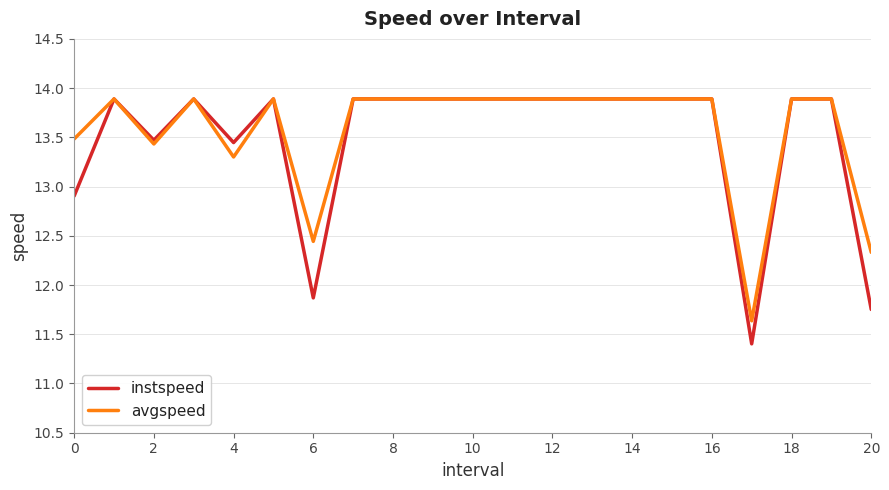

Which series has the largest range (max minus min)?

instspeed